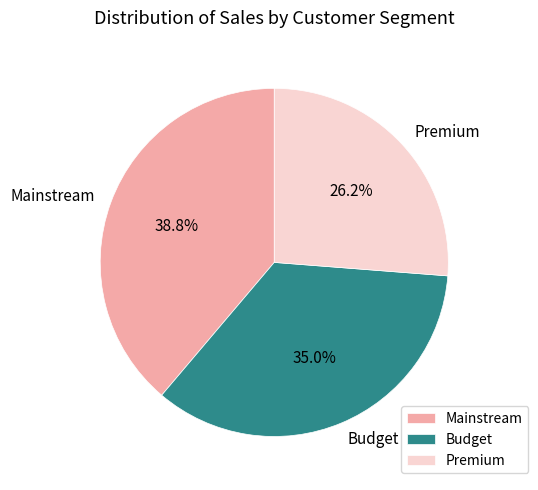

To the nearest percent, what percentage of the pie is Mainstream?

39%